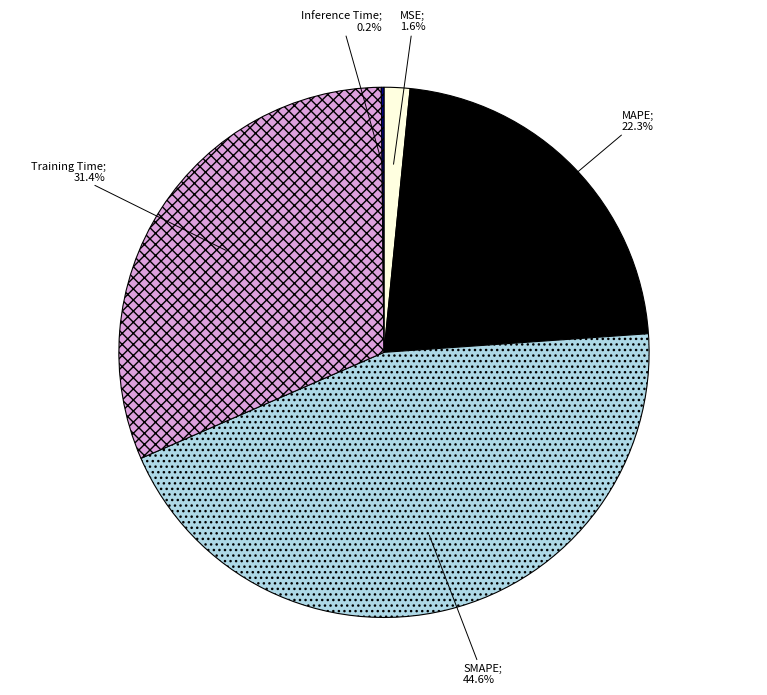

Is there any slice that represents more than half of the pie?

No